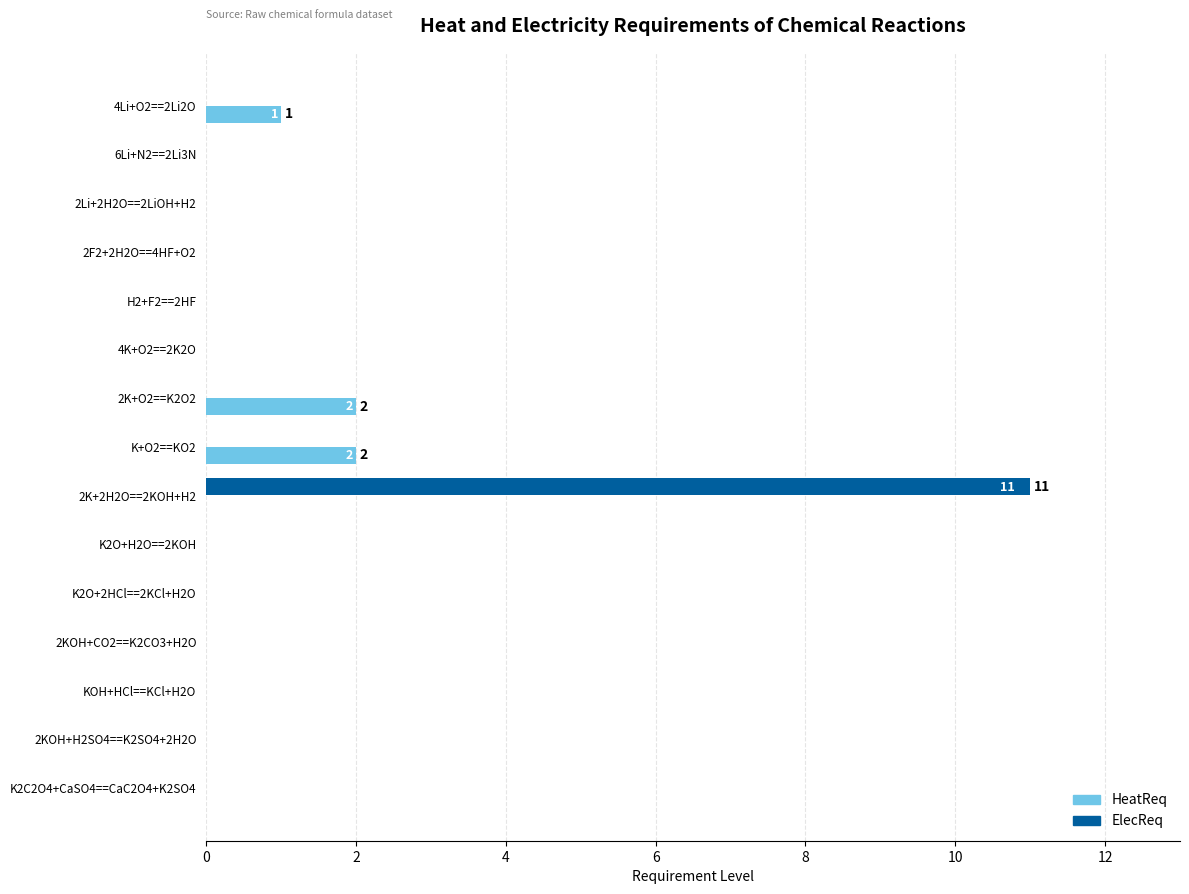

True or false: HeatReq has a value of 1 at K2C2O4+CaSO4==CaC2O4+K2SO4.

False